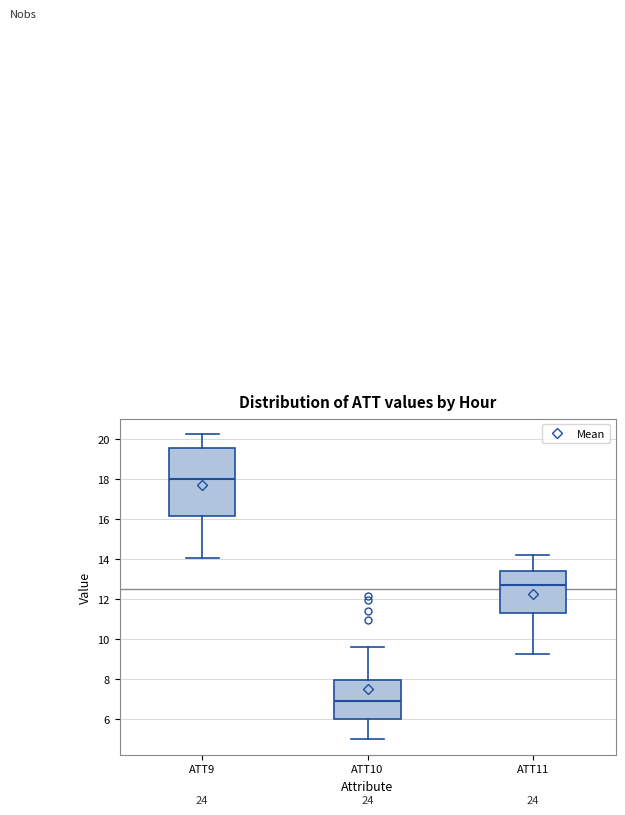

Comparing the boxes themselves (not the whiskers), which one is the tallest?

ATT9